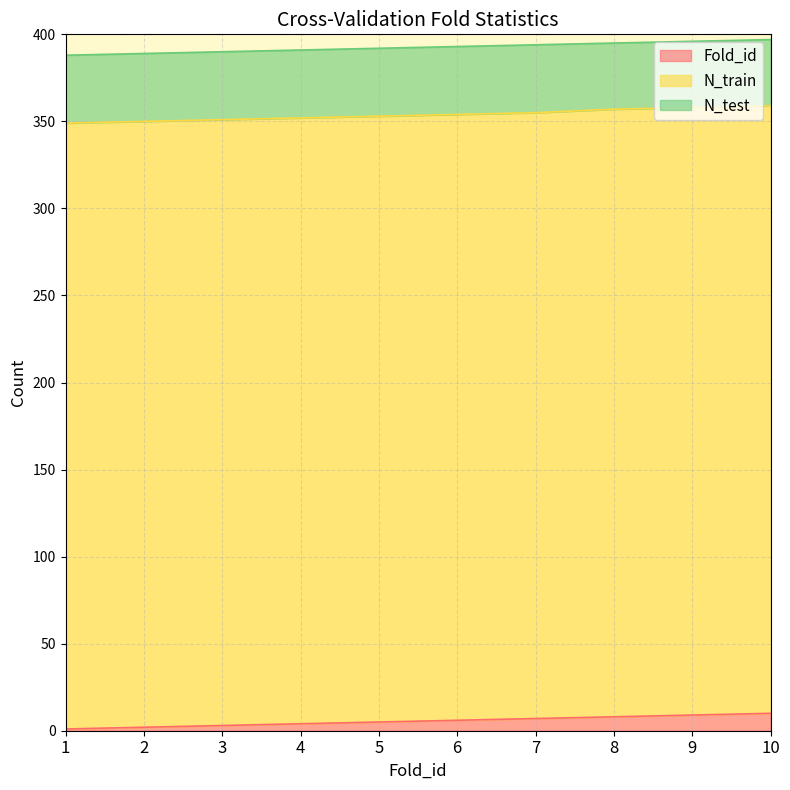

At which label does N_train reach its minimum?

1